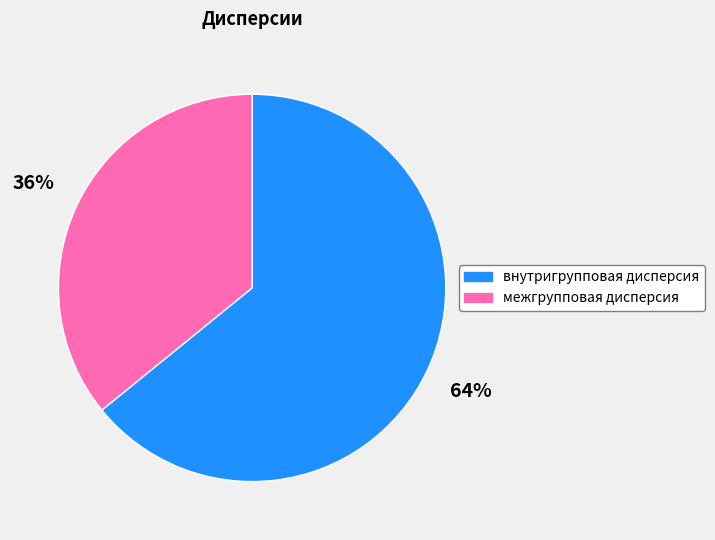

To the nearest percent, what is the average slice percentage?

50%